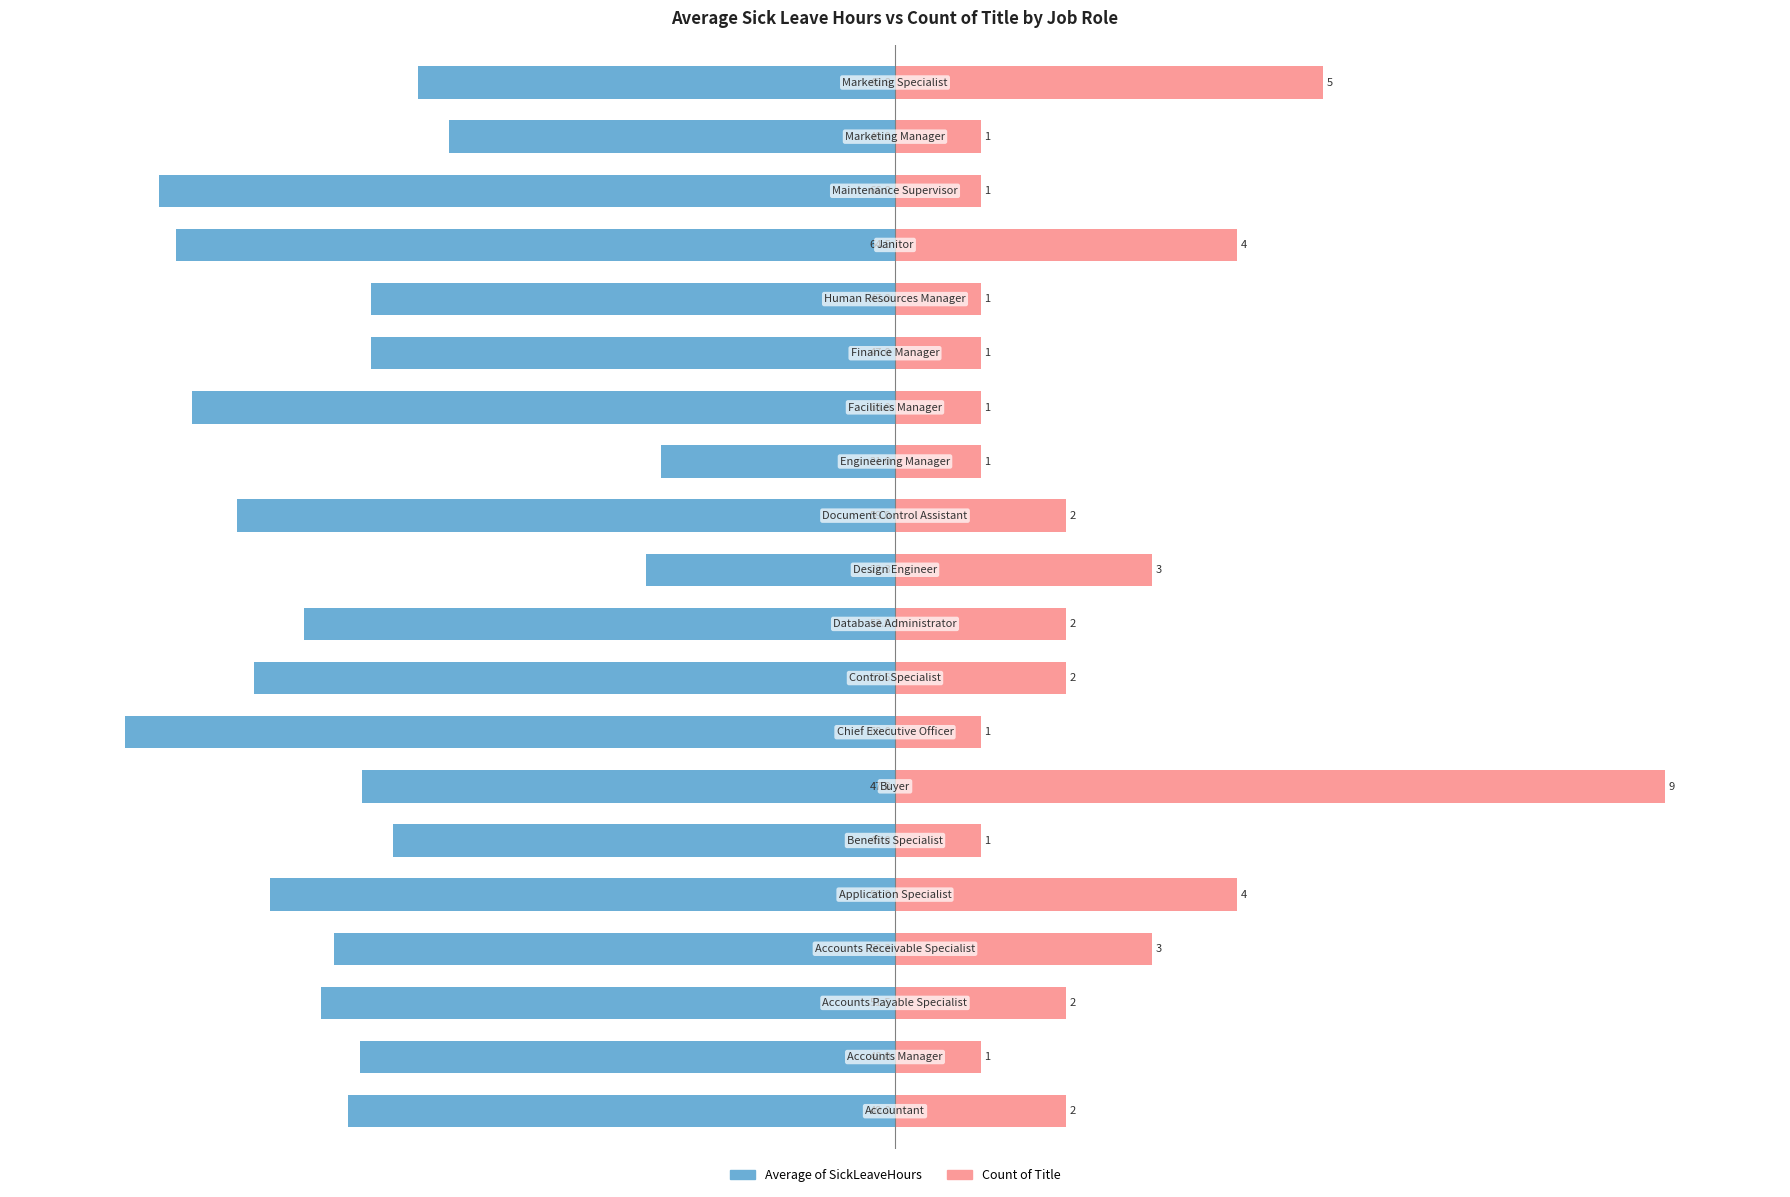

Does the chart contain stacked bars?

No